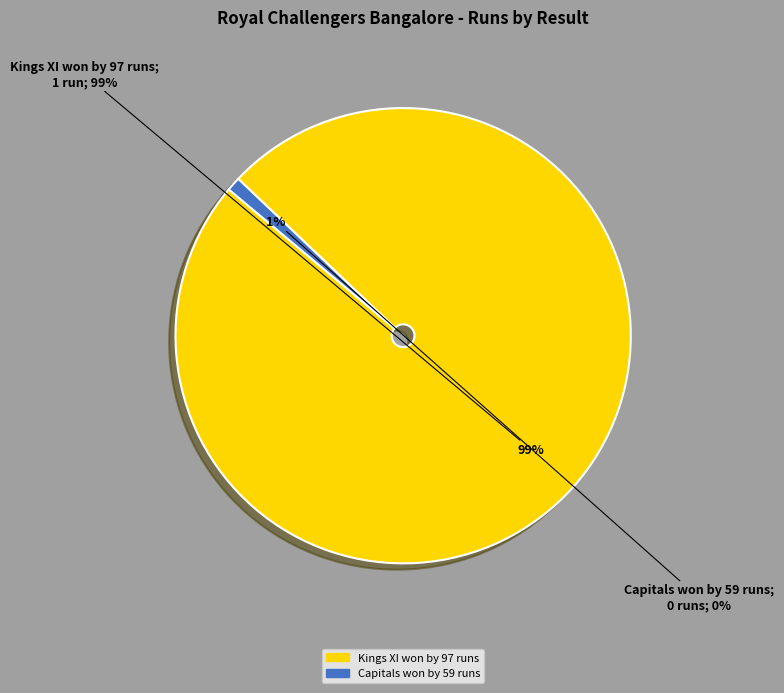

To the nearest percent, what is the combined percentage of Kings XI won by 97 runs and Capitals won by 59 runs?

100%